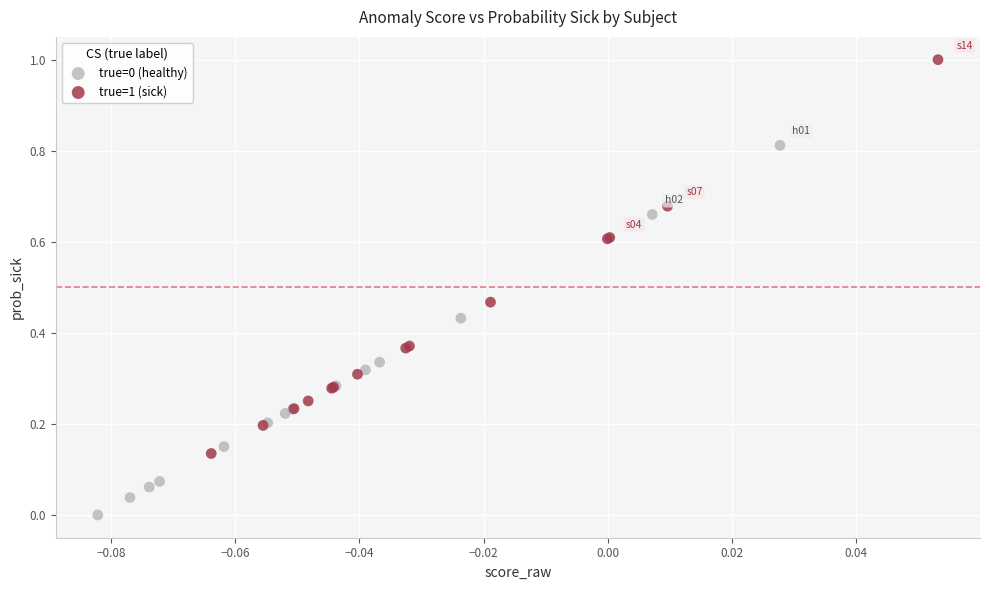

Which series contains the highest Y value?

true=1 (sick)